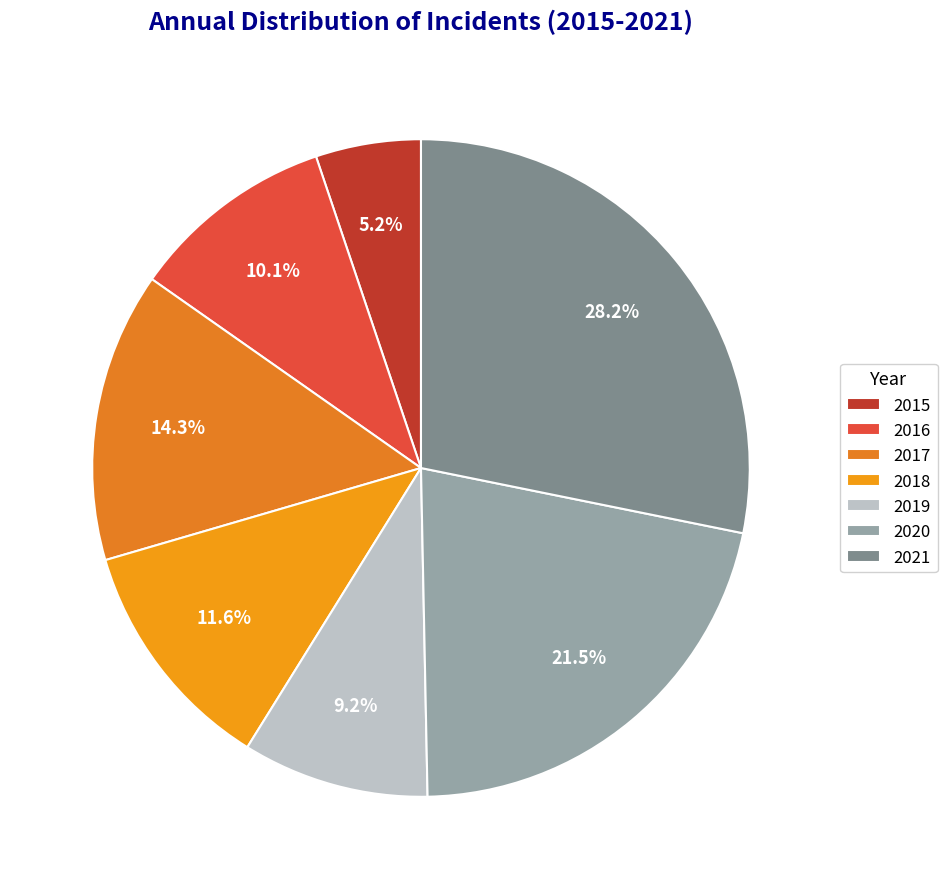

To the nearest percent, what is the difference between the largest and smallest slice percentages?

23%